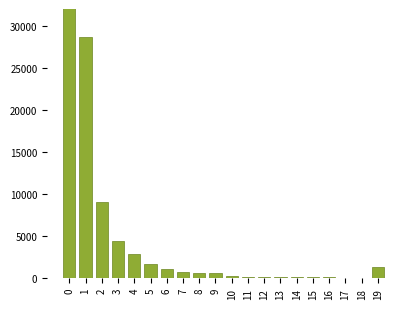

What is the difference between the second highest and minimum values?

28612